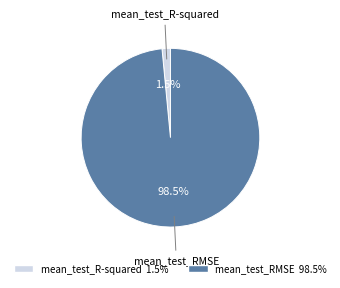

How many slices are in this pie chart?

2